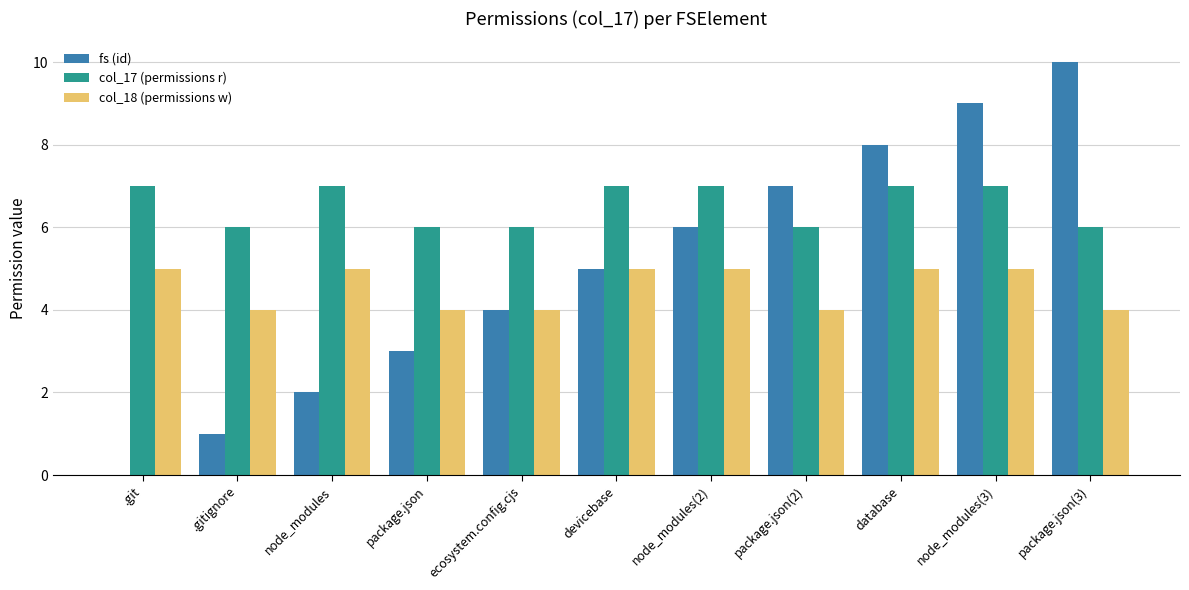

How many distinct data groups are displayed?

3